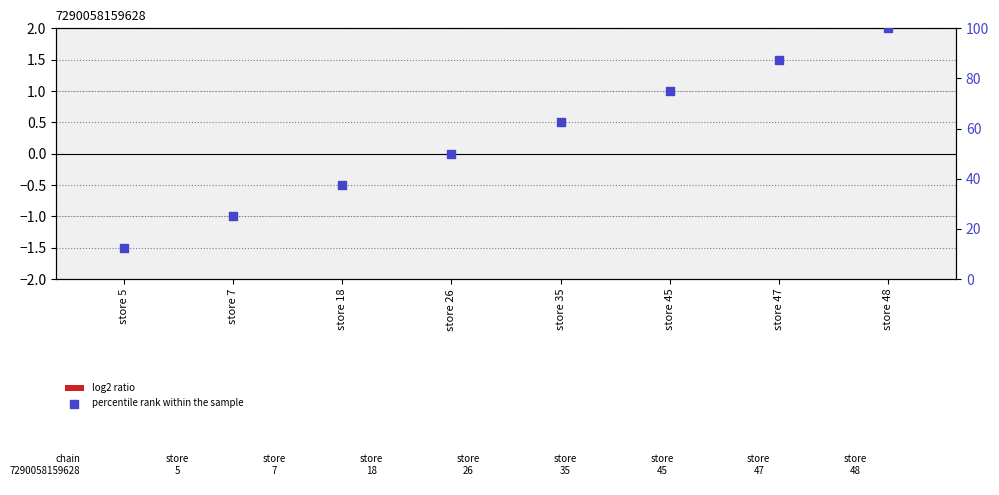

At which category is the sum across all series the highest?

store 48